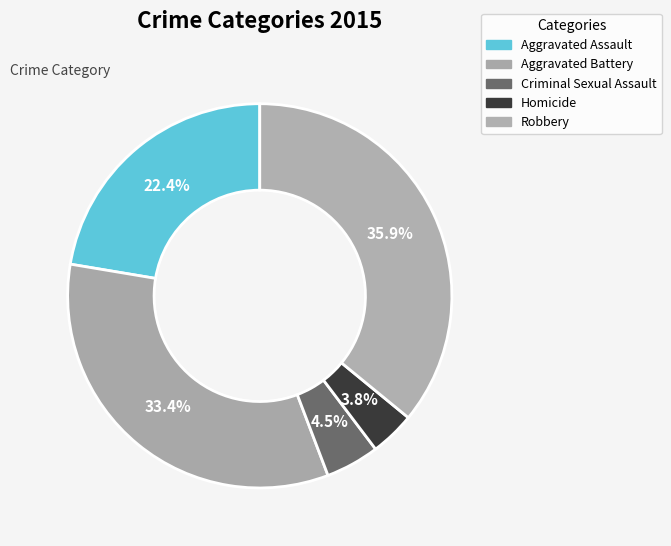

Count the number of slices in the pie.

5